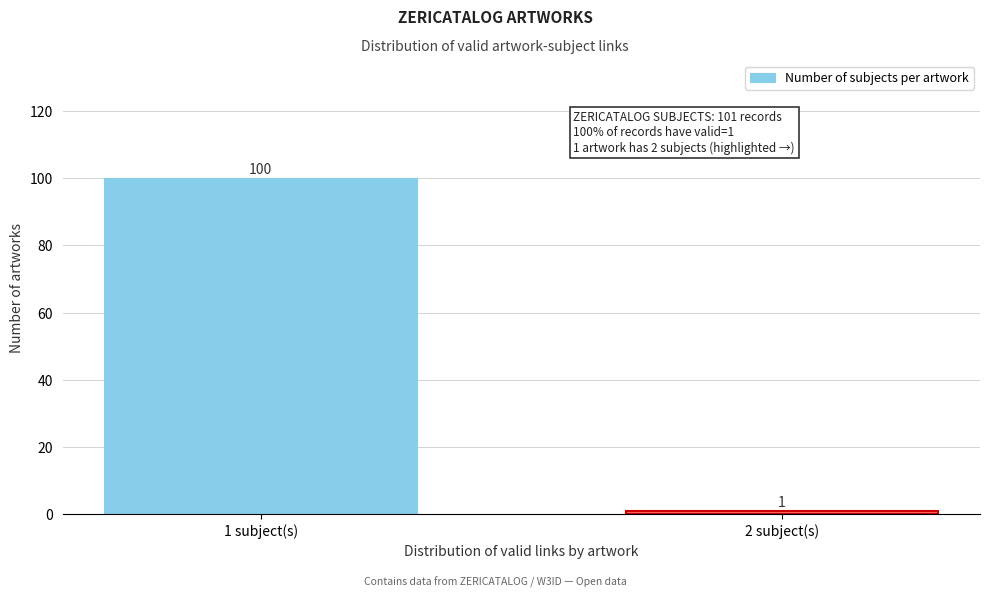

Reading left to right, extract all data points from this chart.

100	1